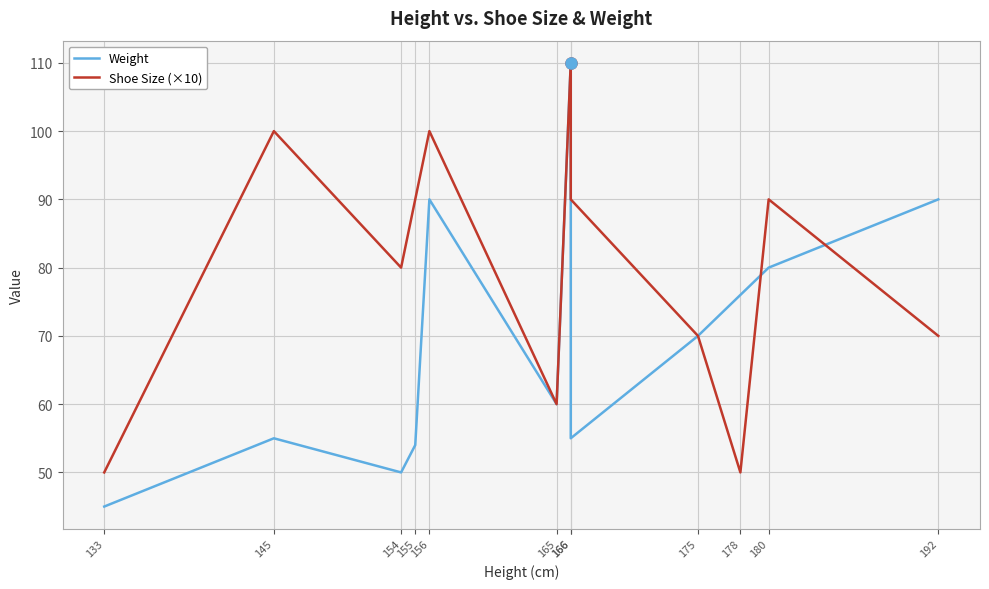

Rank the series at 166 from lowest to highest value.

Weight, Shoe Size (×10)